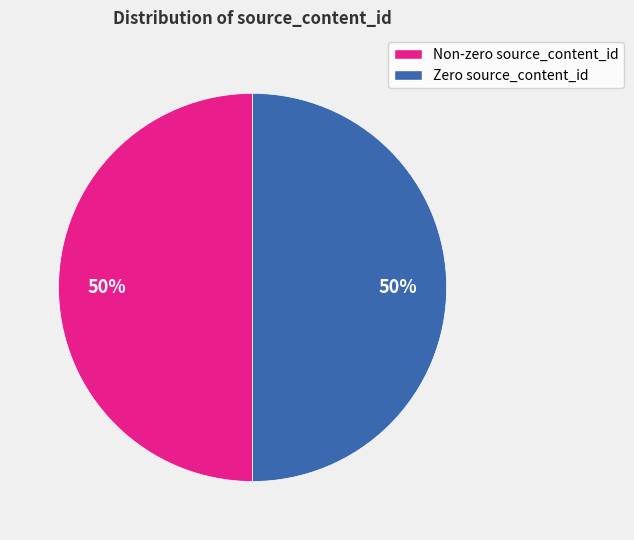

To the nearest percent, what is the average slice percentage?

50%